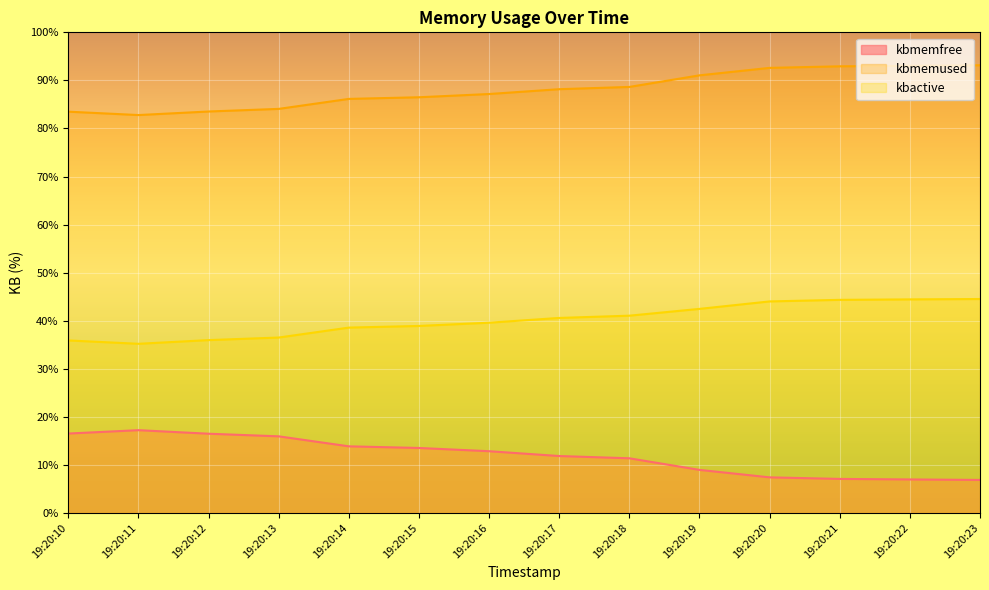

At which category does the chart reach its minimum across all series?

19:20:23